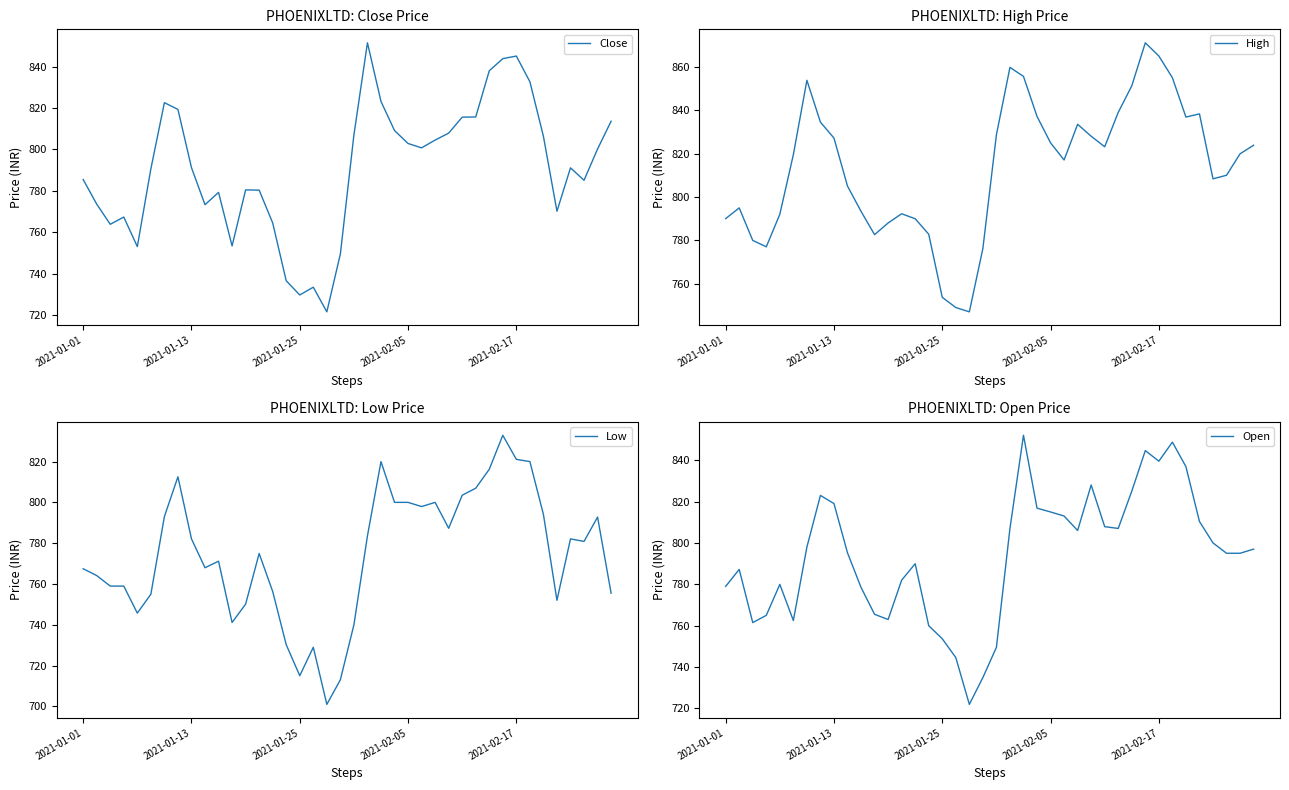

Is it true that Low equals 782.1 at 2021-01-13?

True